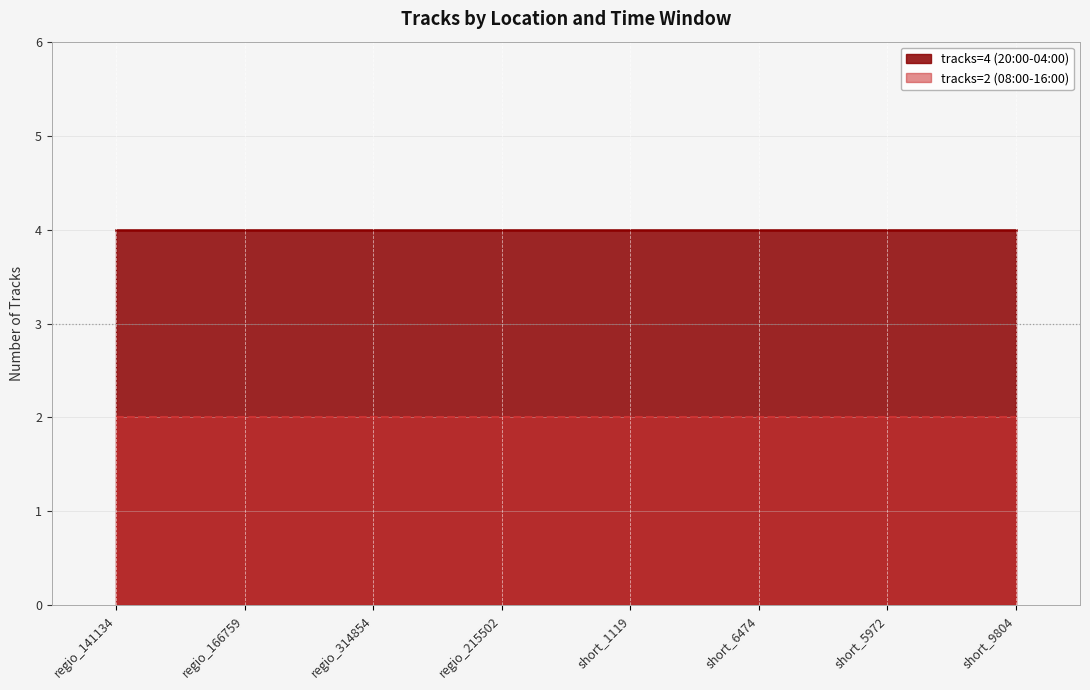

True or false: tracks=2 (08:00-16:00) and tracks=4 (20:00-04:00) cross at least once.

False